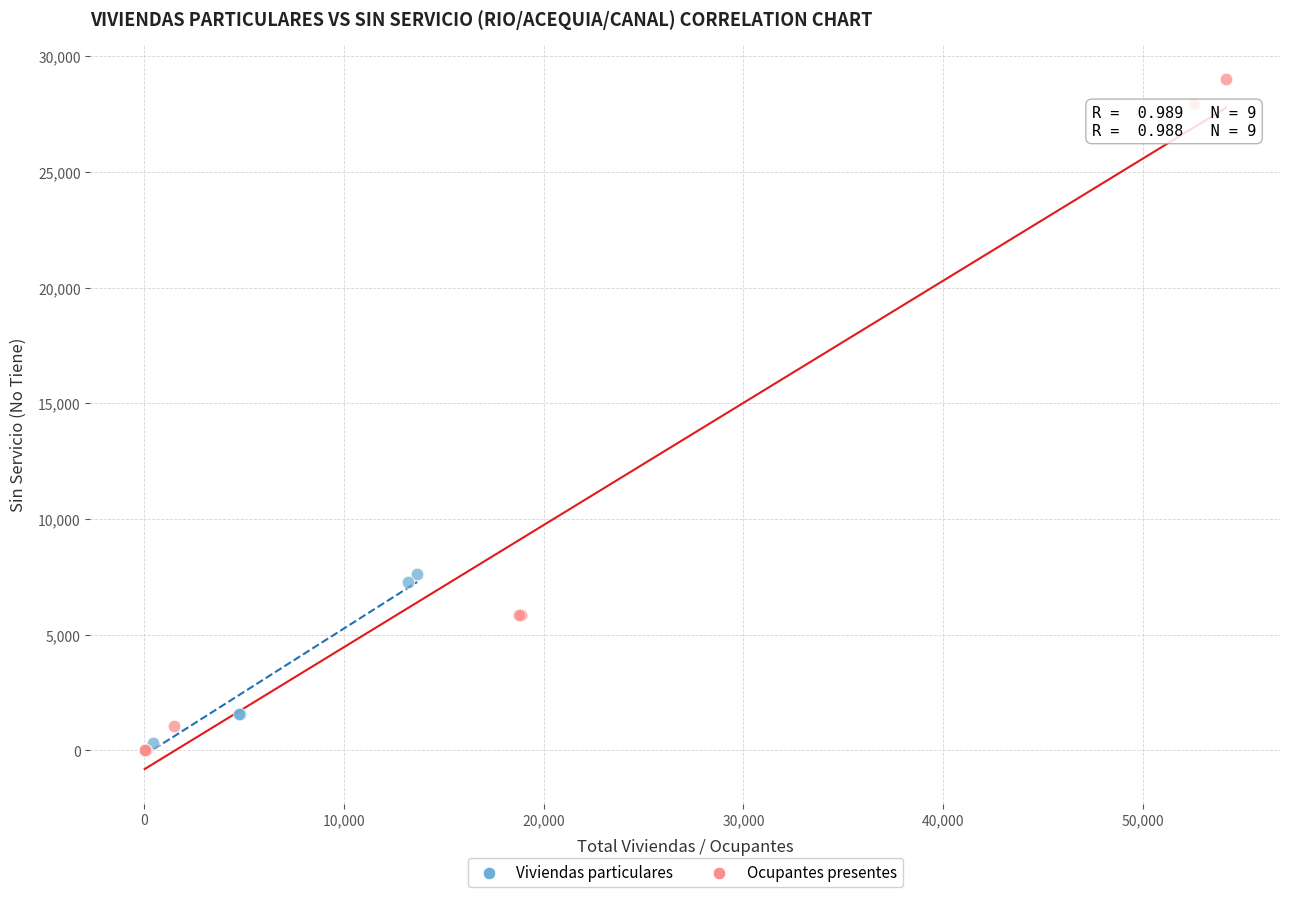

Which series has the largest Y range (max minus min)?

Ocupantes presentes